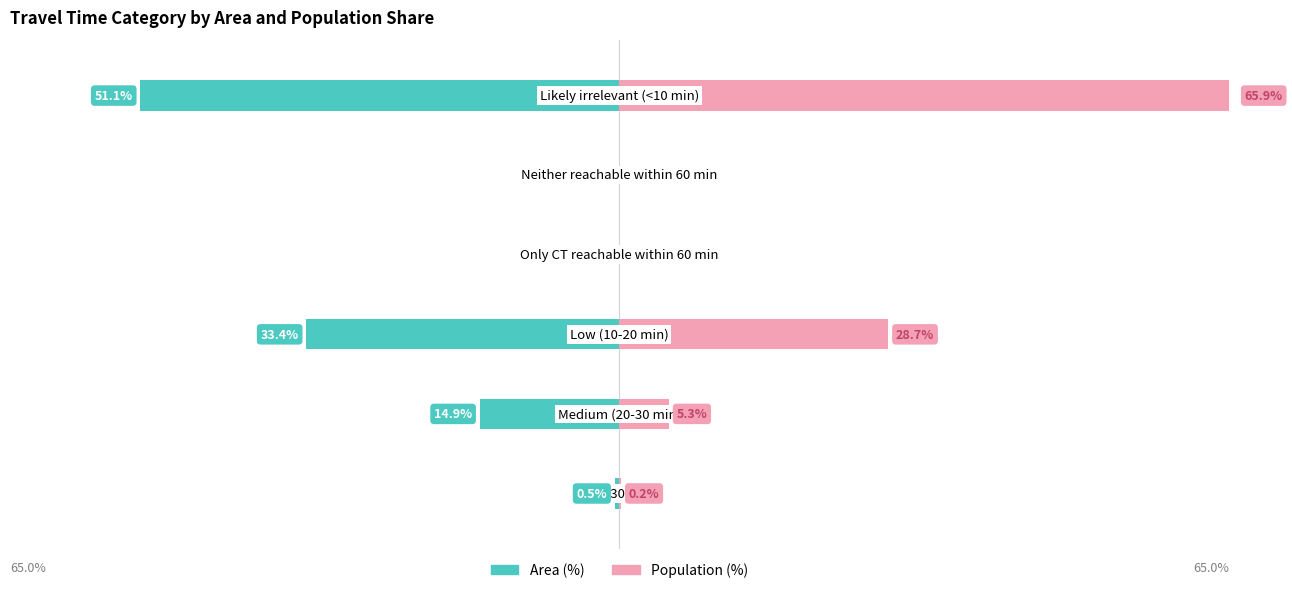

What is the maximum value shown in the chart?

65.9